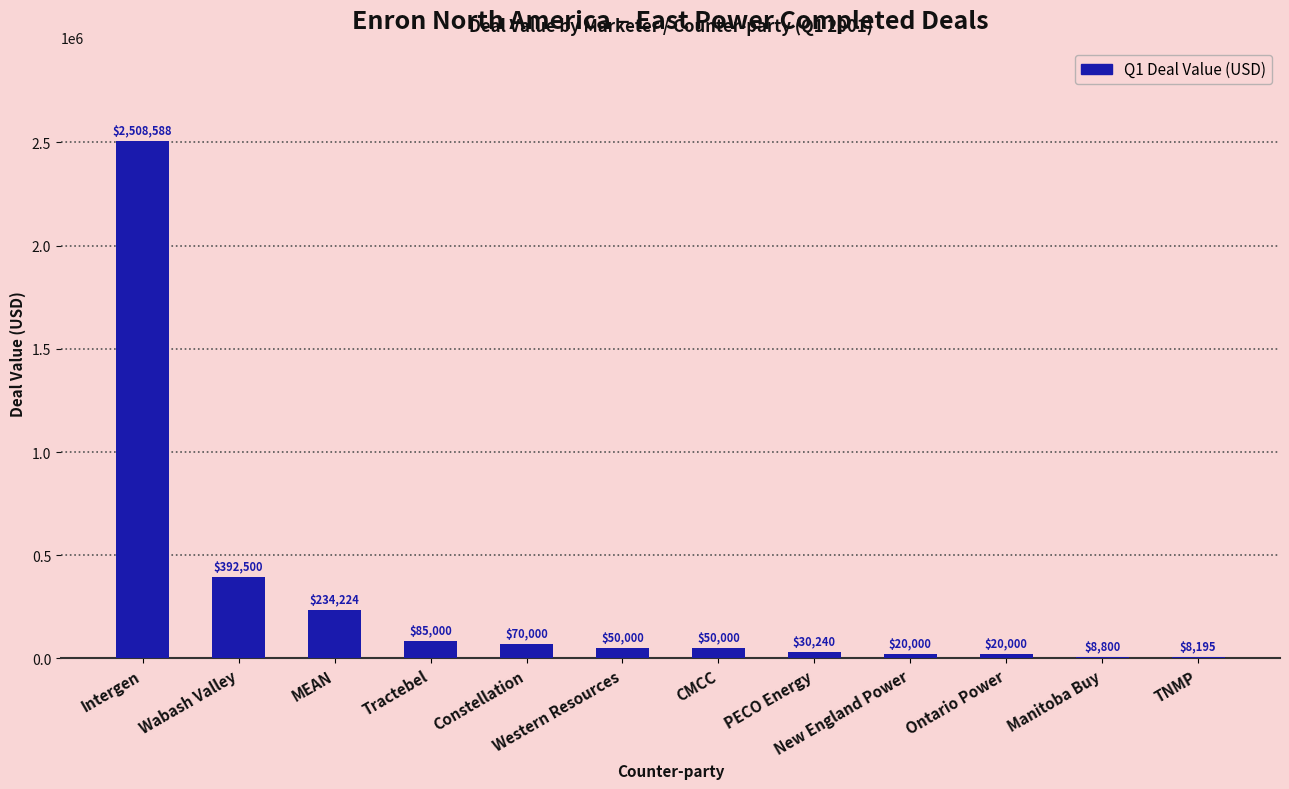

The value at Tractebel is 85000. True or false?

True